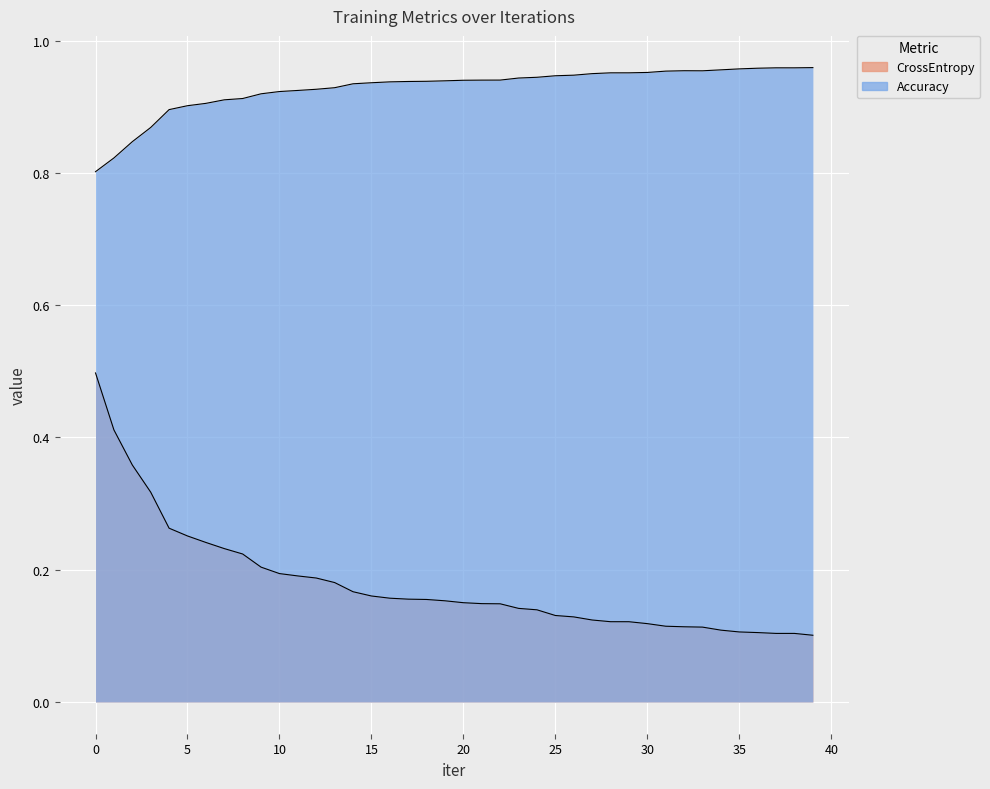

Between 6 and 20, which is larger?

6